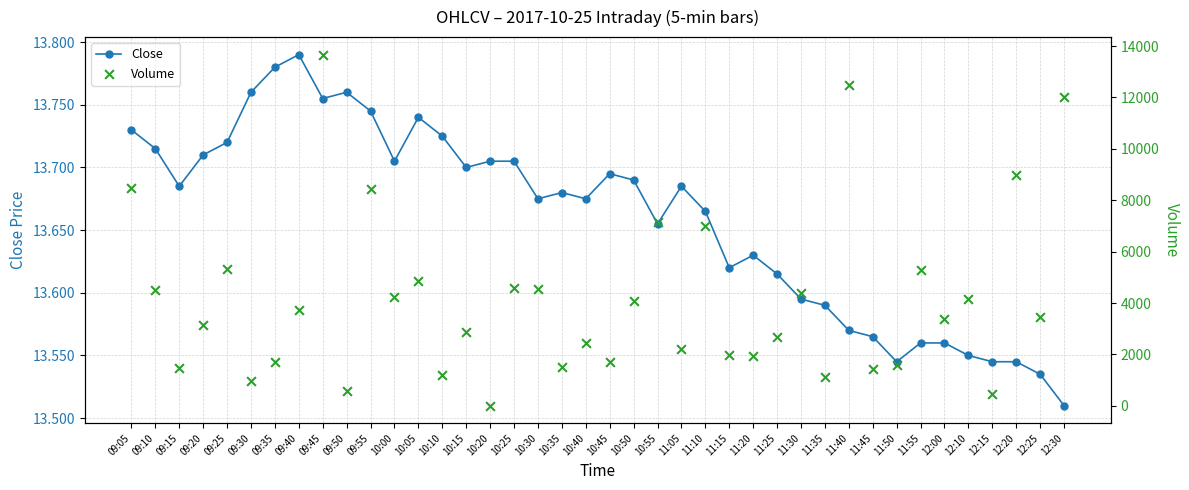

At which category is the sum across all series the highest?

09:45